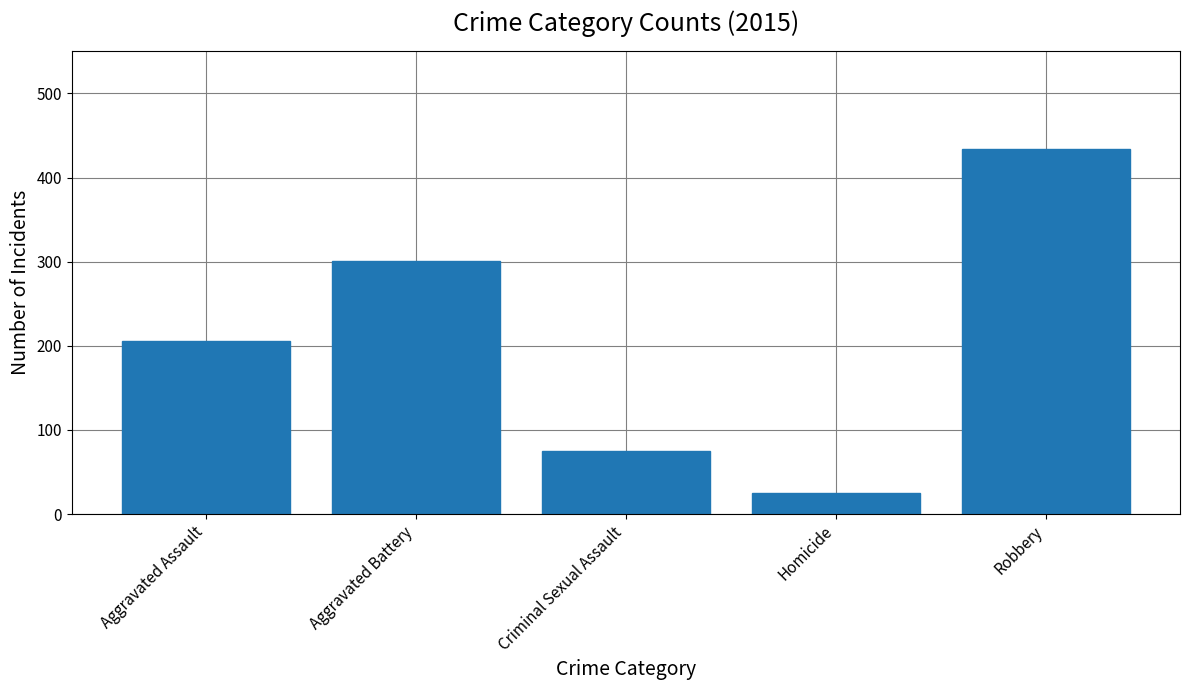

At which category does the chart reach its peak across all series?

Robbery